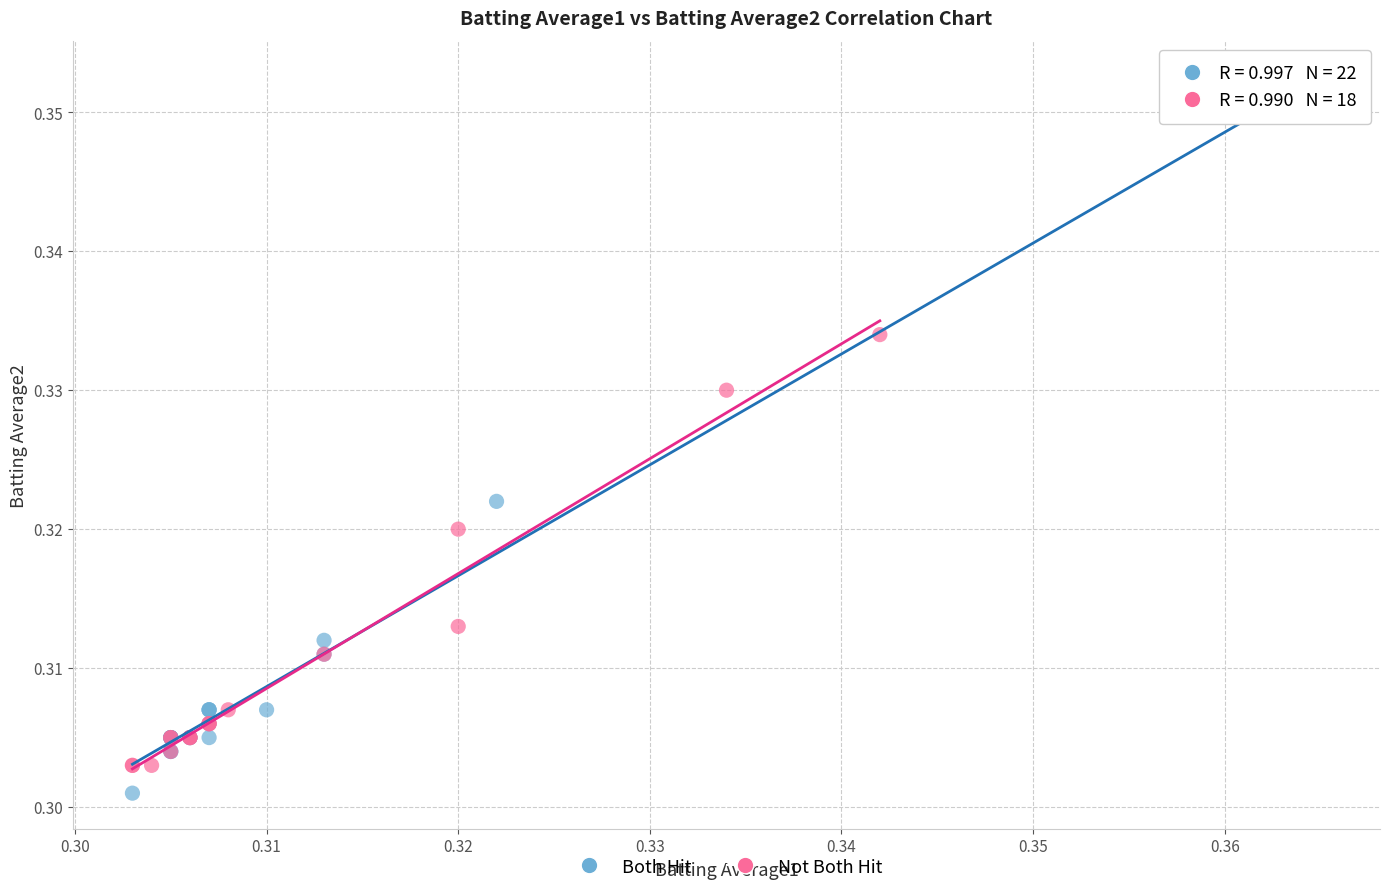

Which series reaches the maximum Y coordinate?

Both Hit